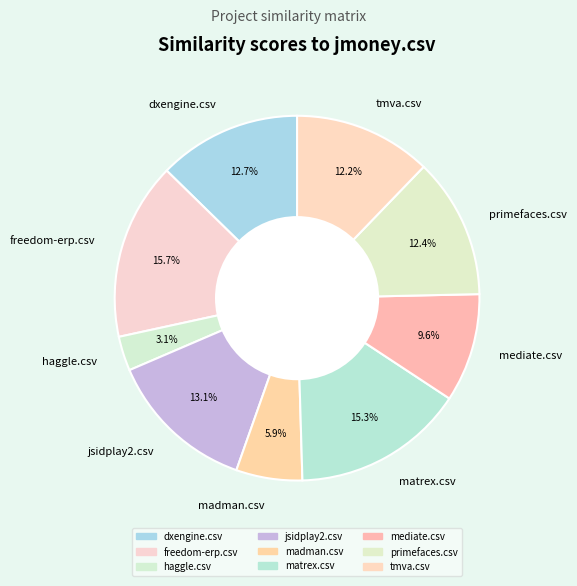

What percentage is the tmva.csv slice, to the nearest percent?

12%